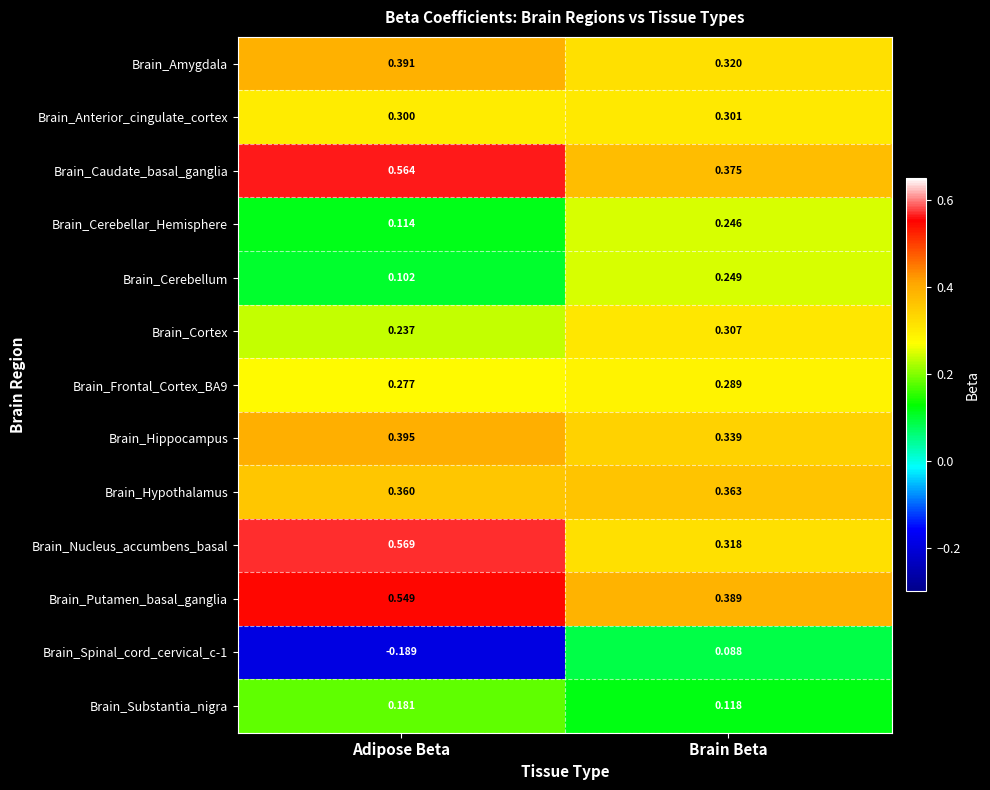

Where is Brain_Substantia_nigra nearest to the value 0?

Brain Beta